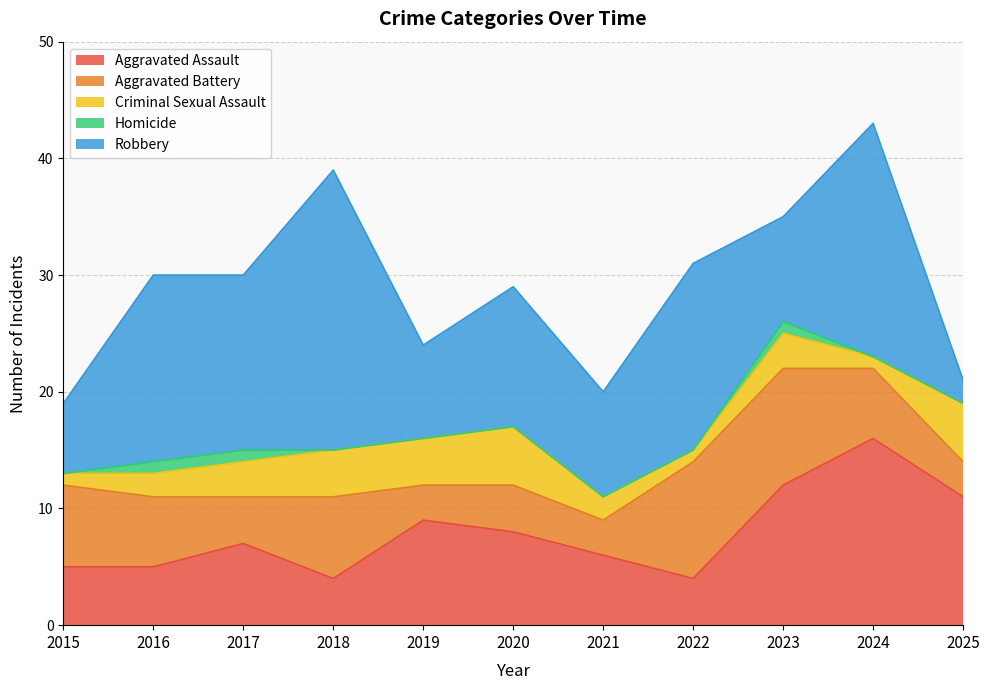

Count the Aggravated Battery values in the range 3 to 7.

9